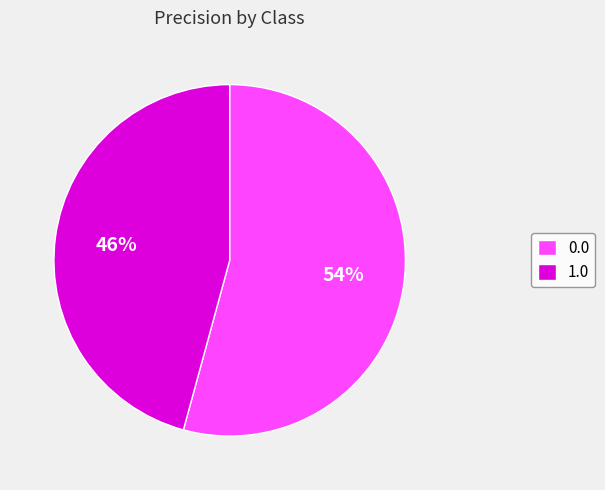

What is the smallest slice in the pie chart?

1.0